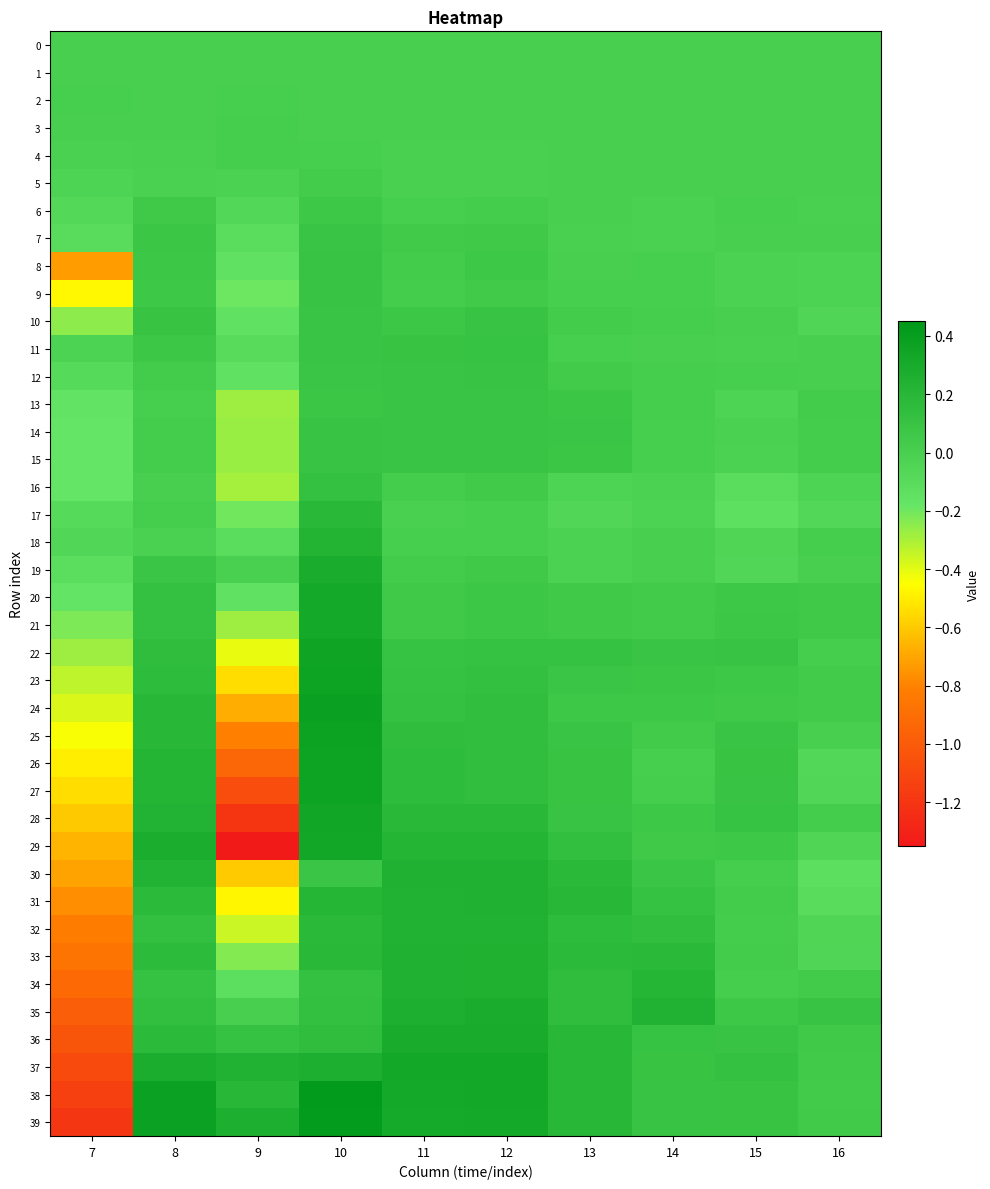

At 12, list the series in order from smallest to largest.

4, 5, 1, 0, 3, 2, 17, 18, 6, 16, 9, 7, 19, 8, 21, 20, 15, 14, 13, 12, 10, 11, 22, 23, 24, 26, 25, 27, 28, 29, 32, 31, 30, 34, 33, 35, 36, 39, 38, 37